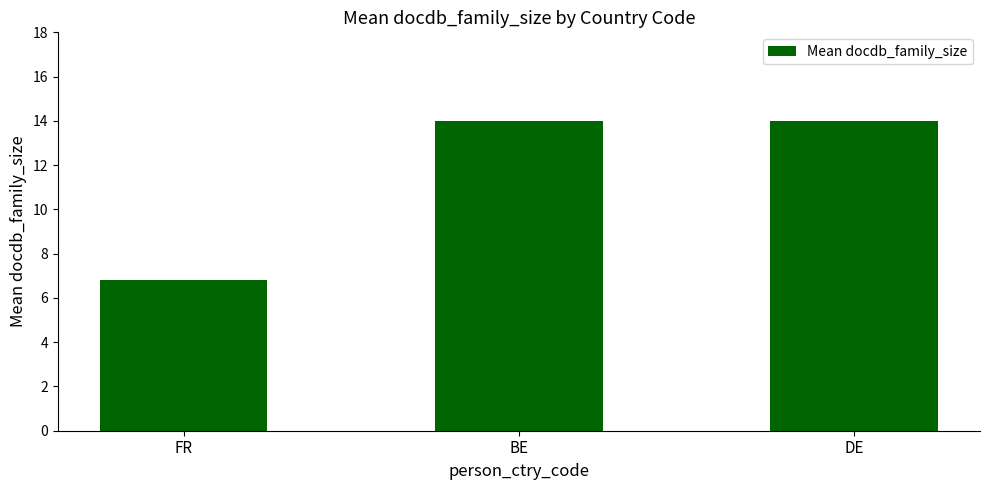

Reading left to right, what are all the values shown in this chart?

6.8	14.0	14.0